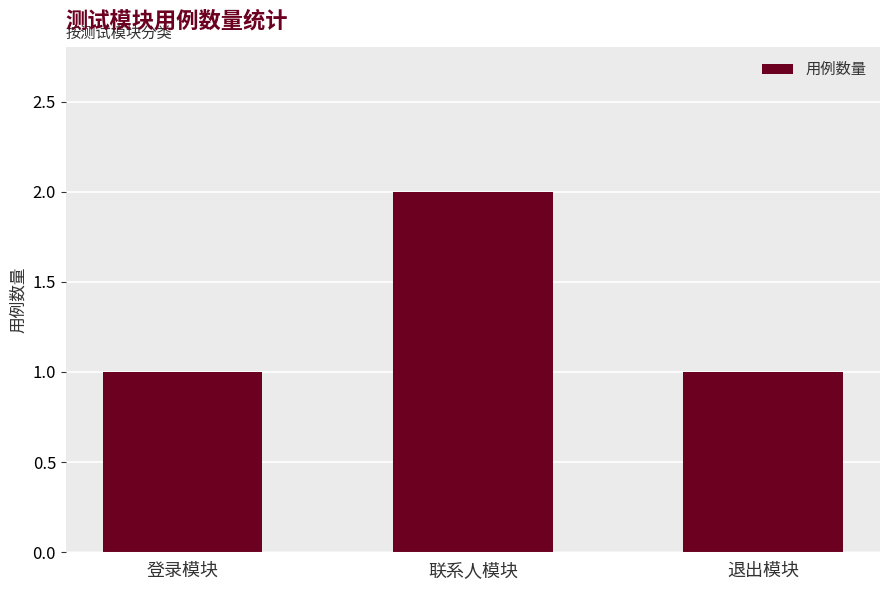

Reading left to right, what are all the values shown in this chart?

1	2	1